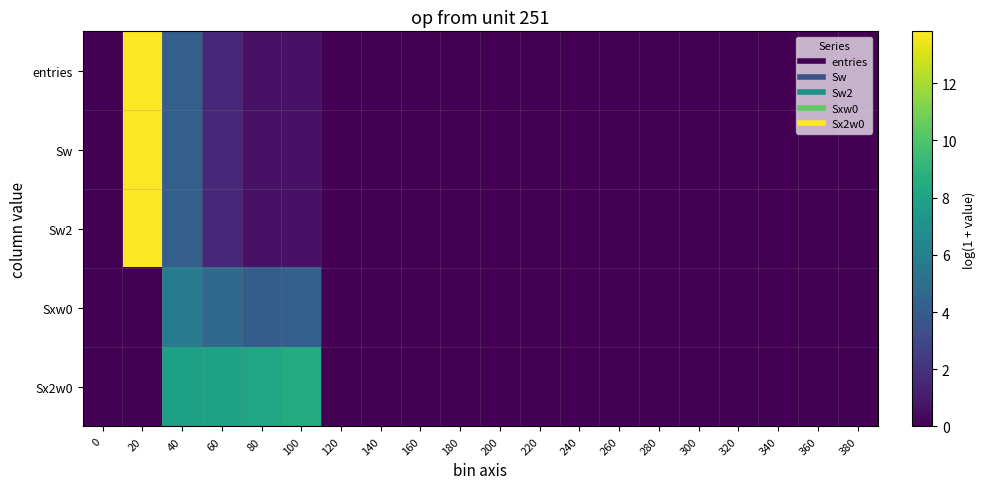

At which category is the sum across all series the highest?

20